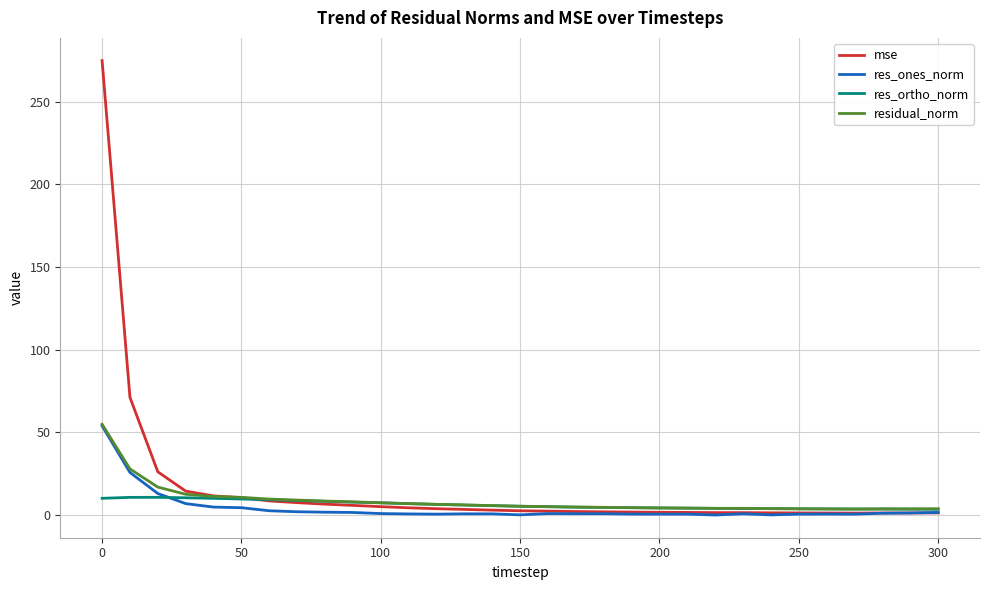

What is the greatest value displayed?

274.8